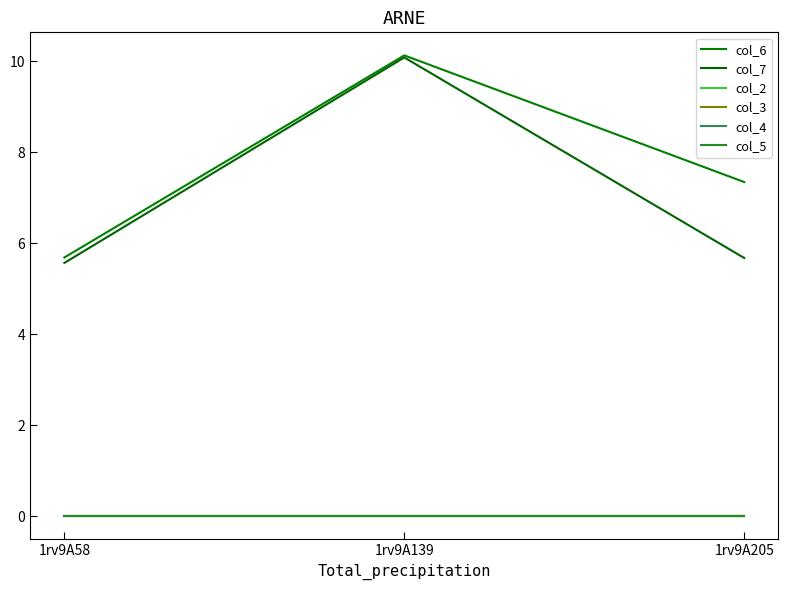

What is the difference between the maximum and second lowest values in the col_6 series?

2.8